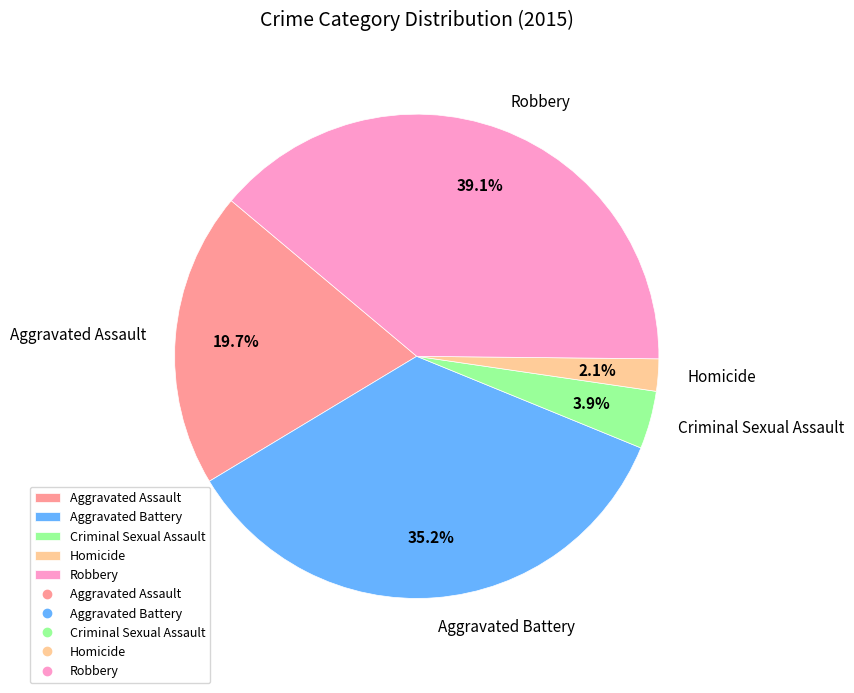

Which category has the biggest portion of the pie?

Robbery